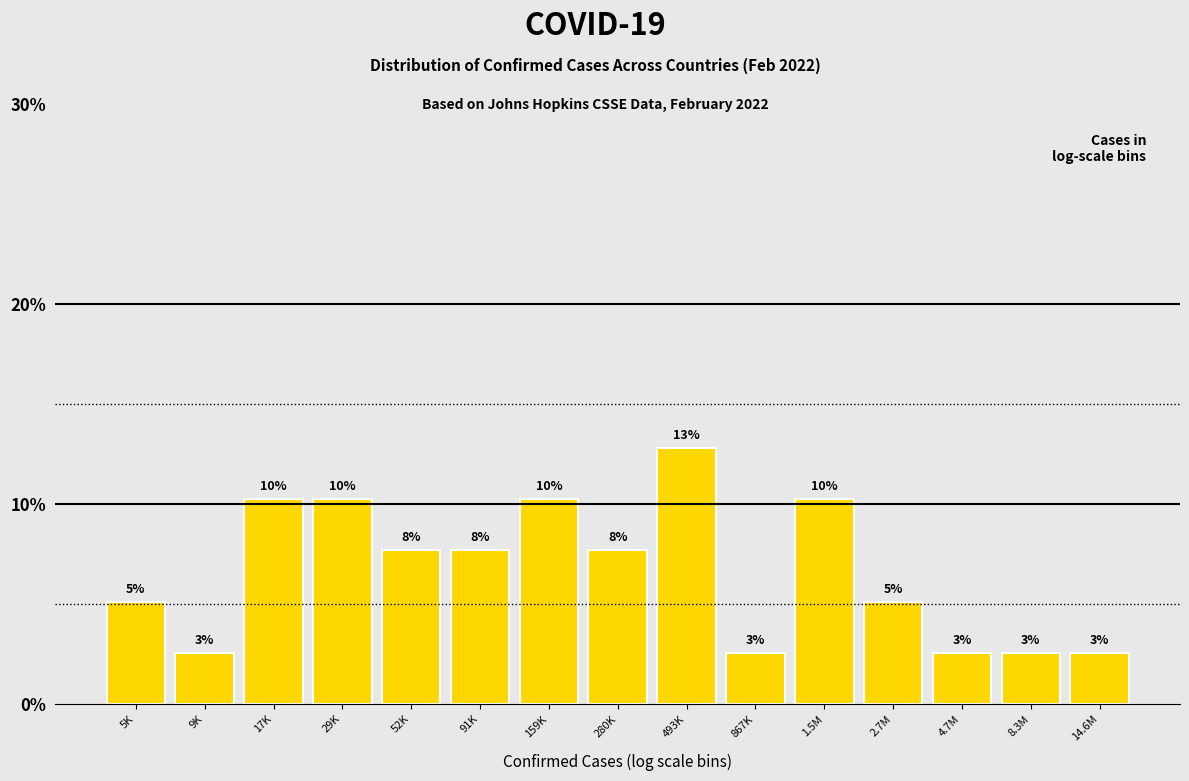

Are the bars horizontal?

No